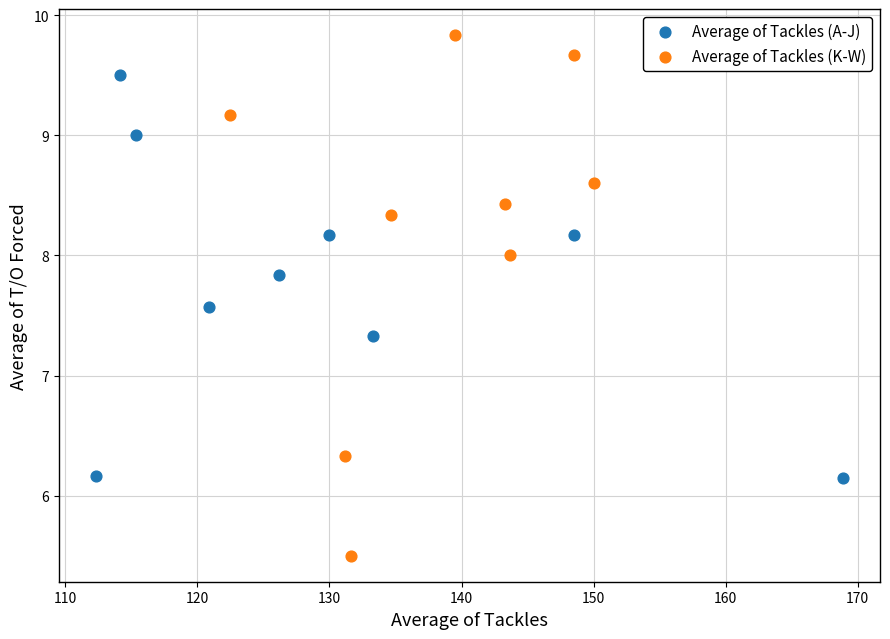

Which series has the largest Y range (max minus min)?

Average of Tackles (K-W)